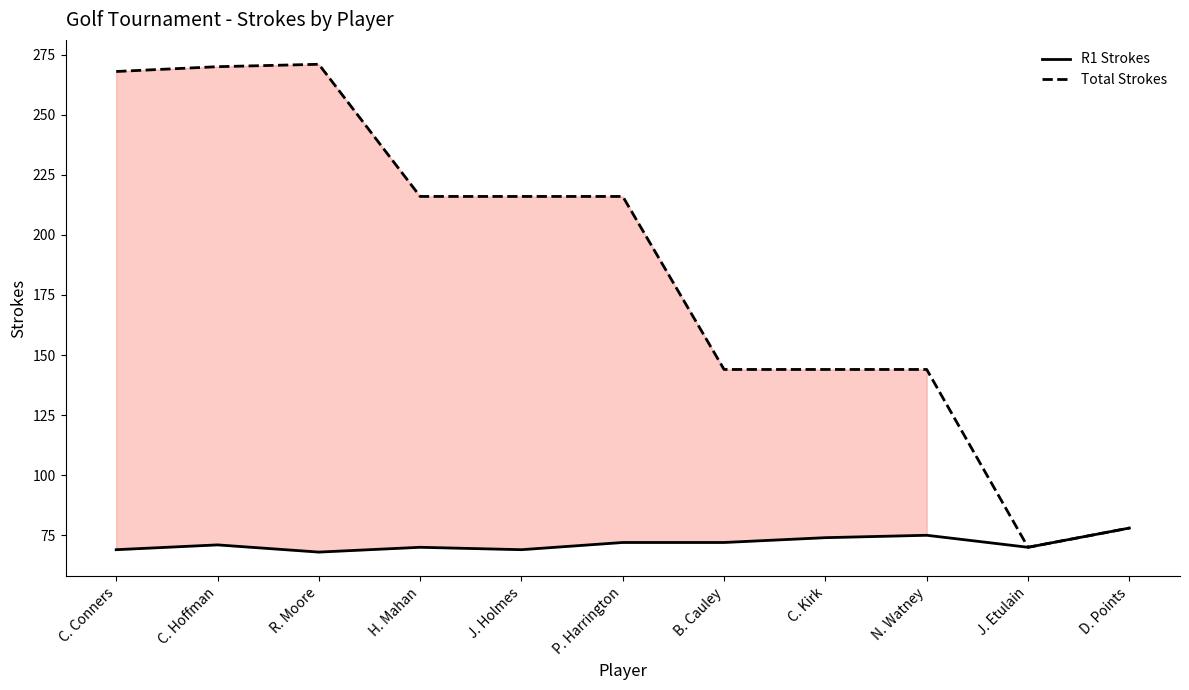

Where is the first local minimum for R1 Strokes?

R. Moore